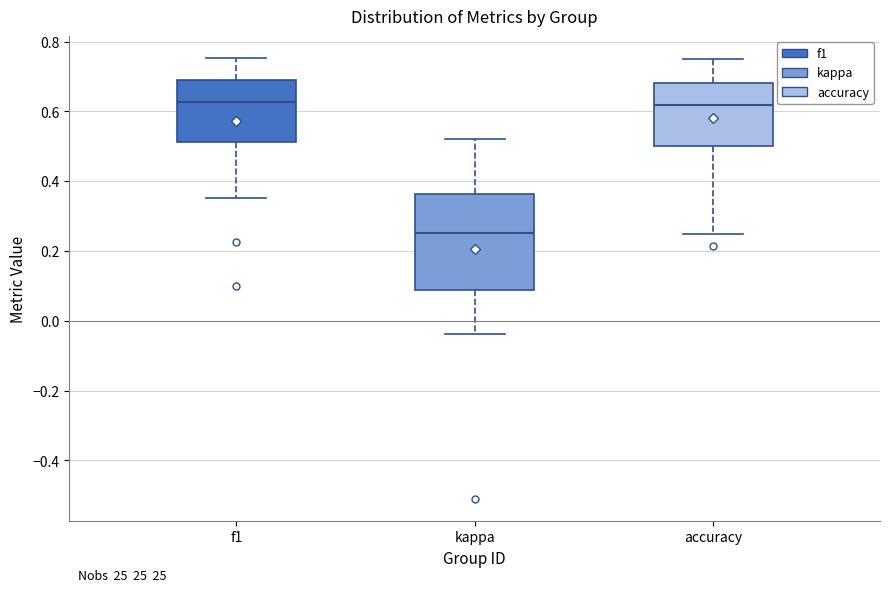

Which box is the tallest, from its lower edge to its upper edge?

kappa